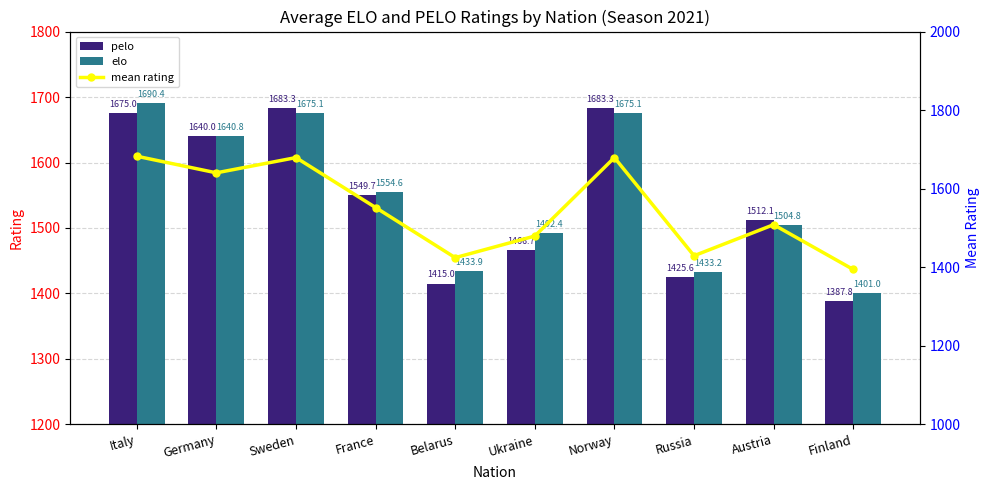

Which has a higher value, France or Belarus?

France